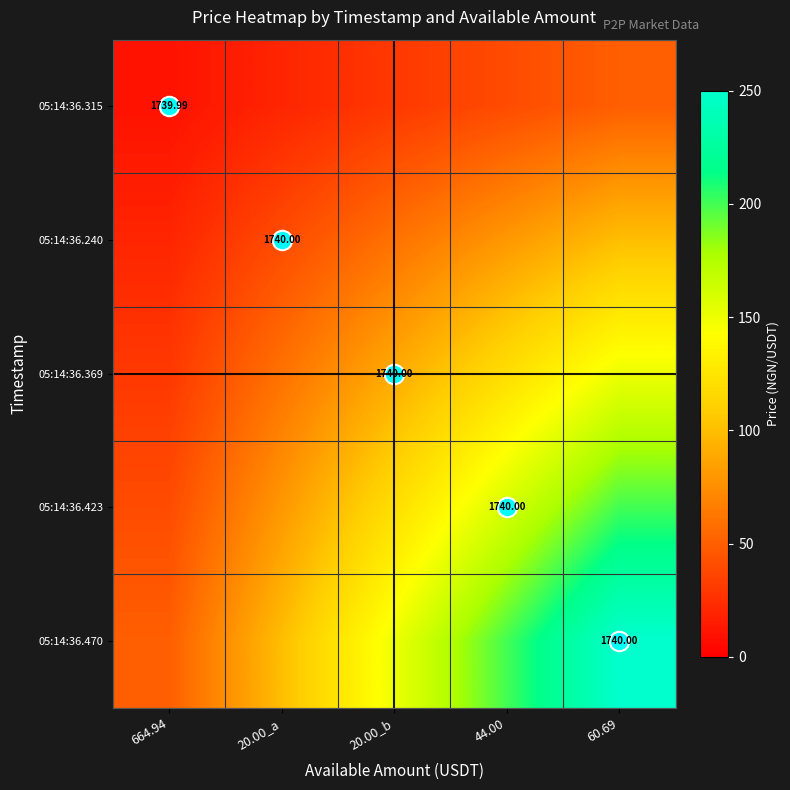

Rank the series by their average value, from lowest to highest.

05:14:36.315, 05:14:36.240, 05:14:36.369, 05:14:36.423, 05:14:36.470